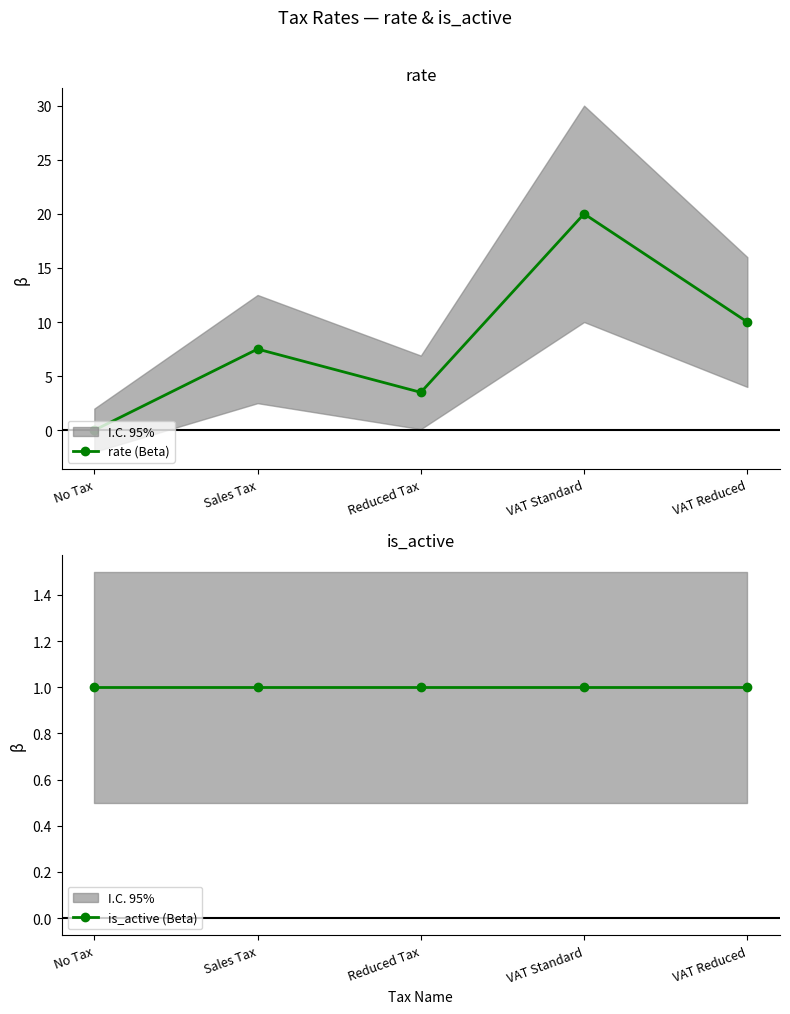

How many data points does each series have?

5